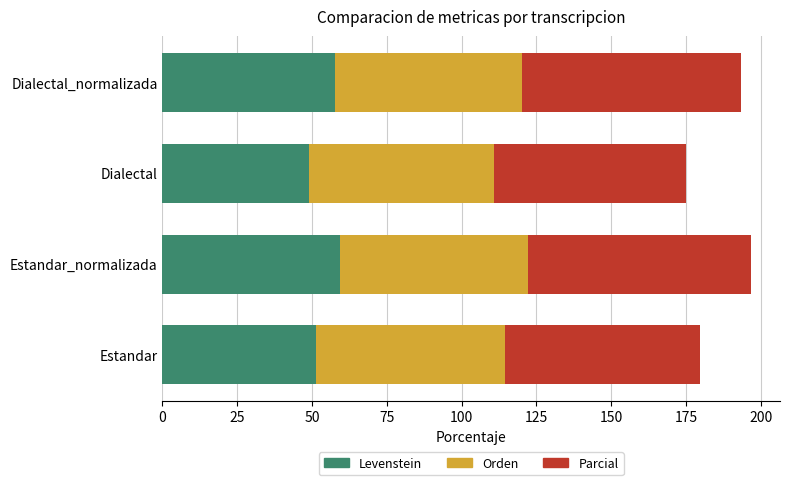

Is it true that Levenstein equals 48.8 at Dialectal?

True